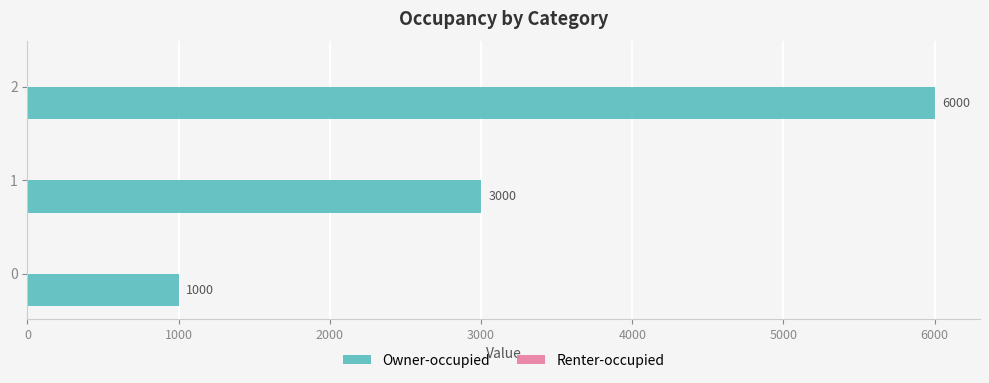

The chart shows a value of 3000 at 1. True or false?

True